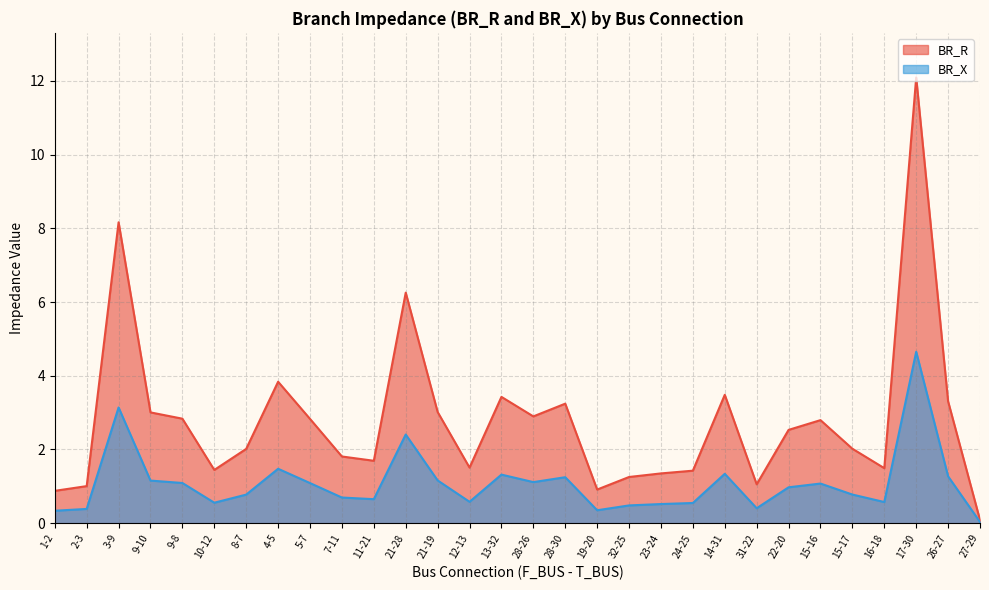

Which category has the lowest value across all series?

27-29